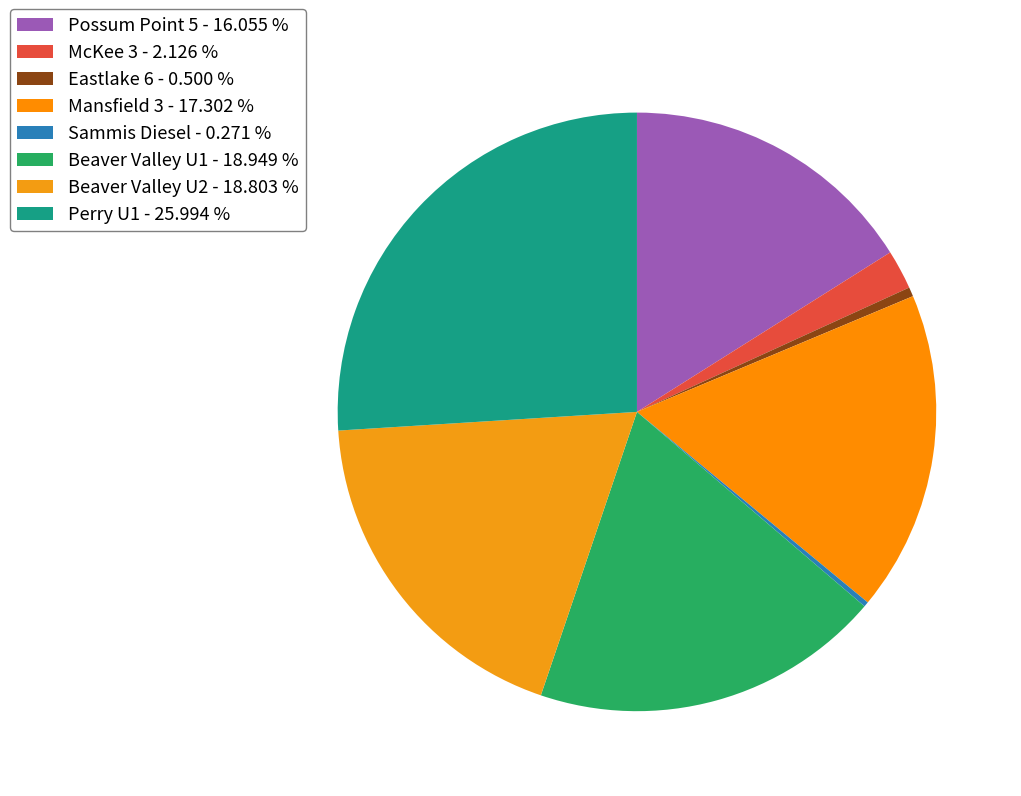

How much of the chart is everything except Eastlake 6?

99.5%